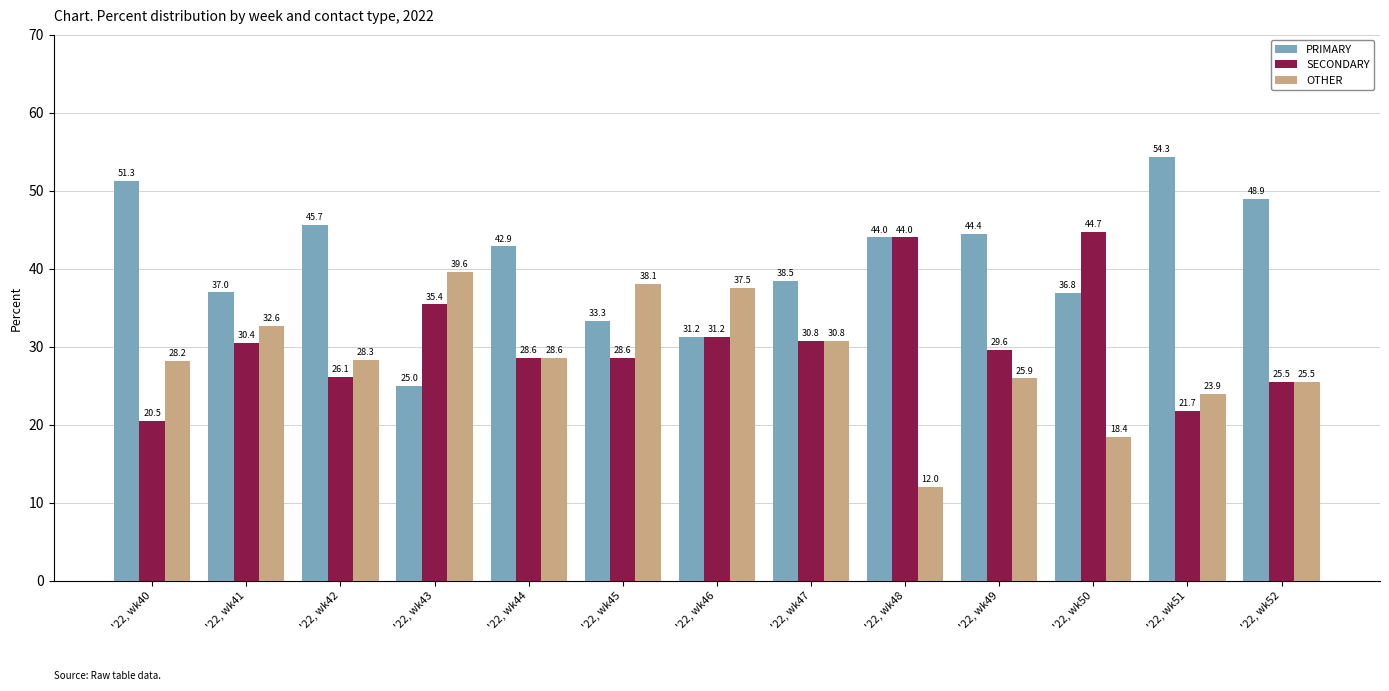

What is the lowest value of the PRIMARY series?

25.0